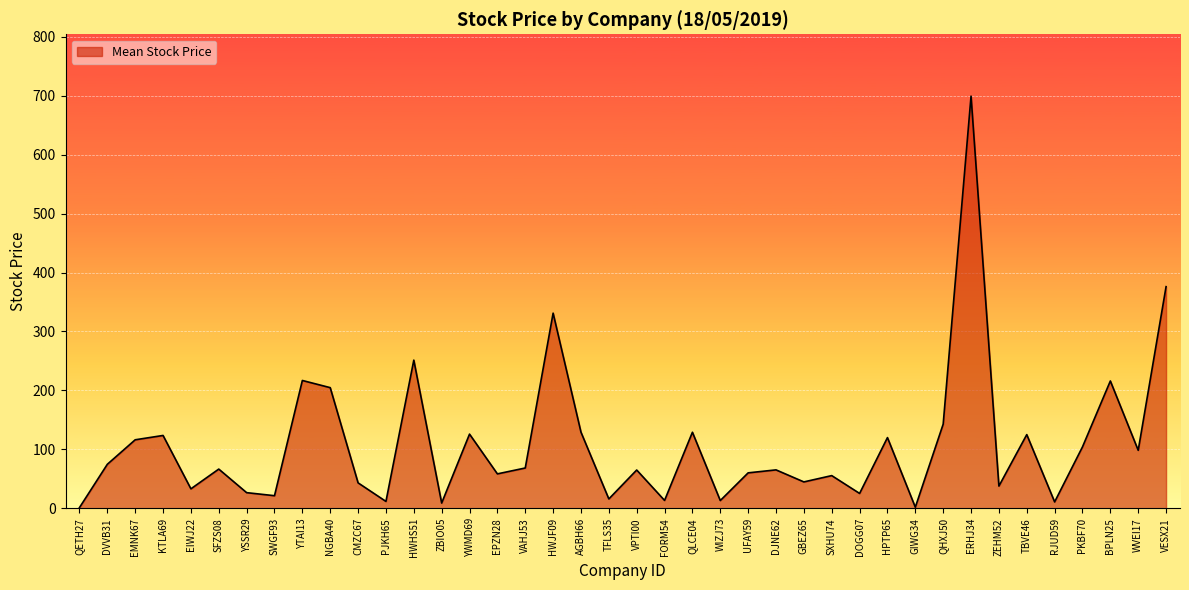

What is the greatest value displayed?

699.2